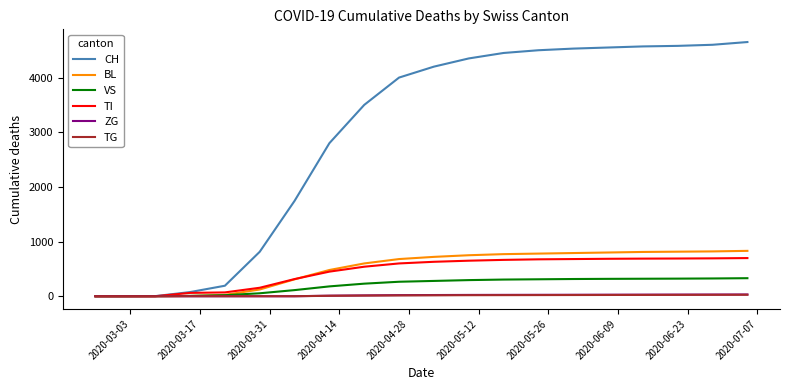

What is the maximum value for TI?

698